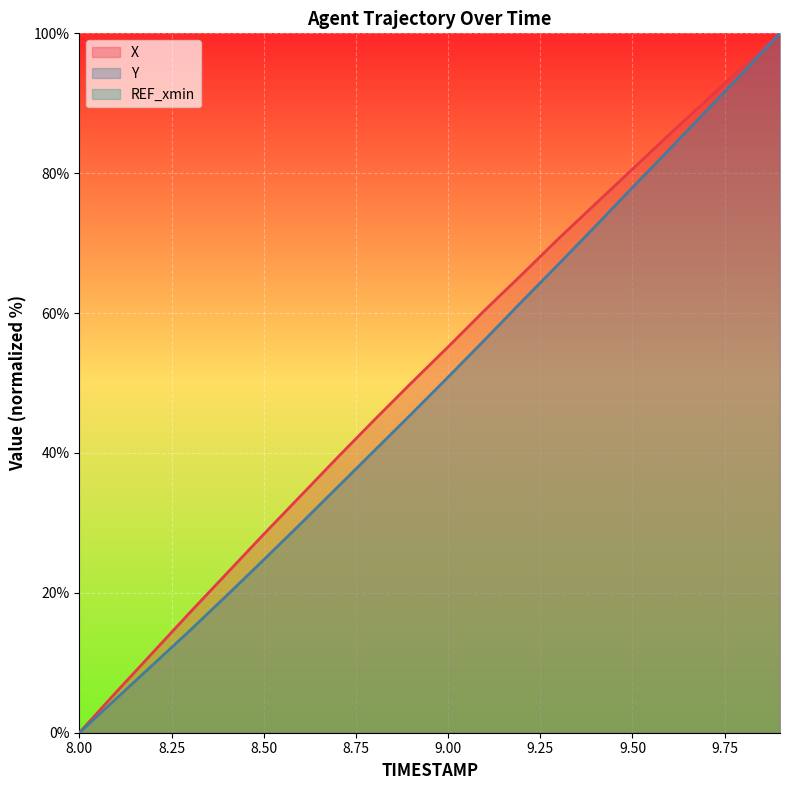

Where is Y nearest to the value 50?

9.00